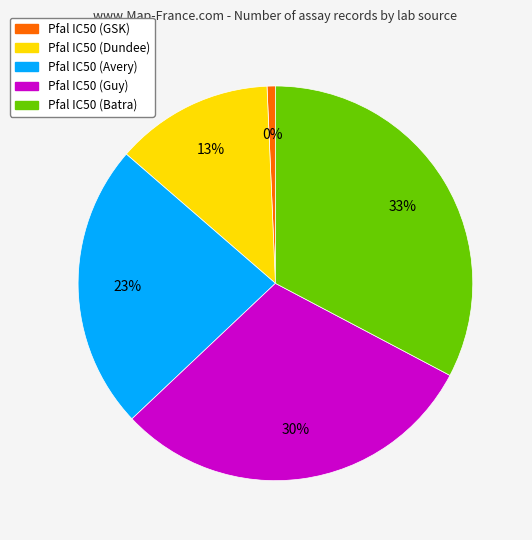

Approximately how many times larger is the value at Pfal IC50 (Dundee) compared to Pfal IC50 (GSK)?

19.0